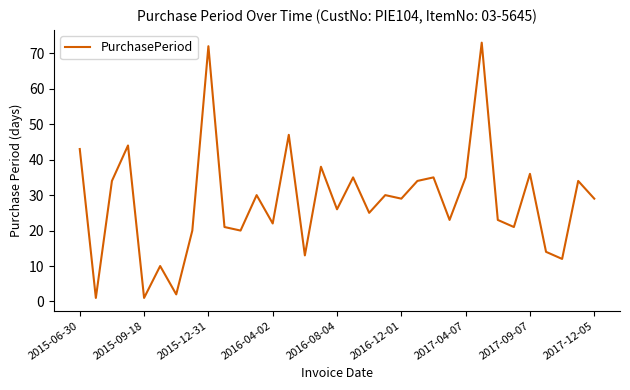

What is the maximum value shown in the chart?

73